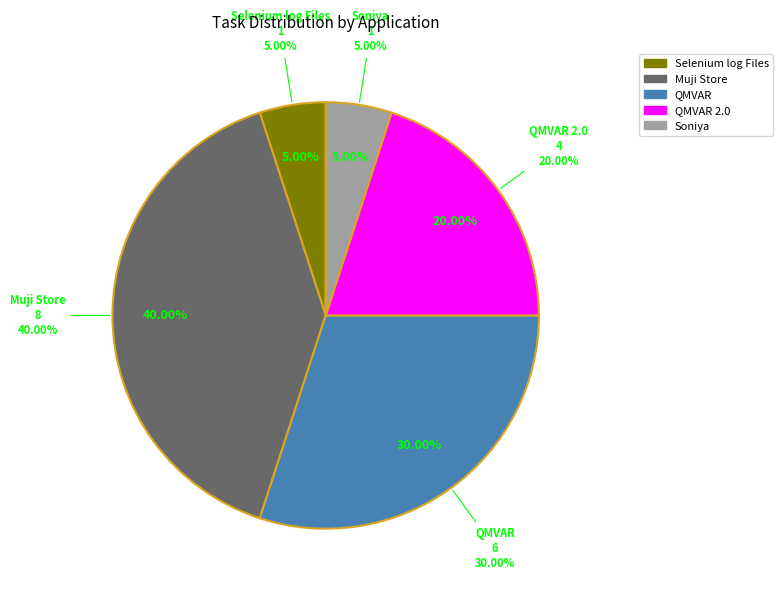

Is the sum of QMVAR and Selenium log Files greater than half?

No